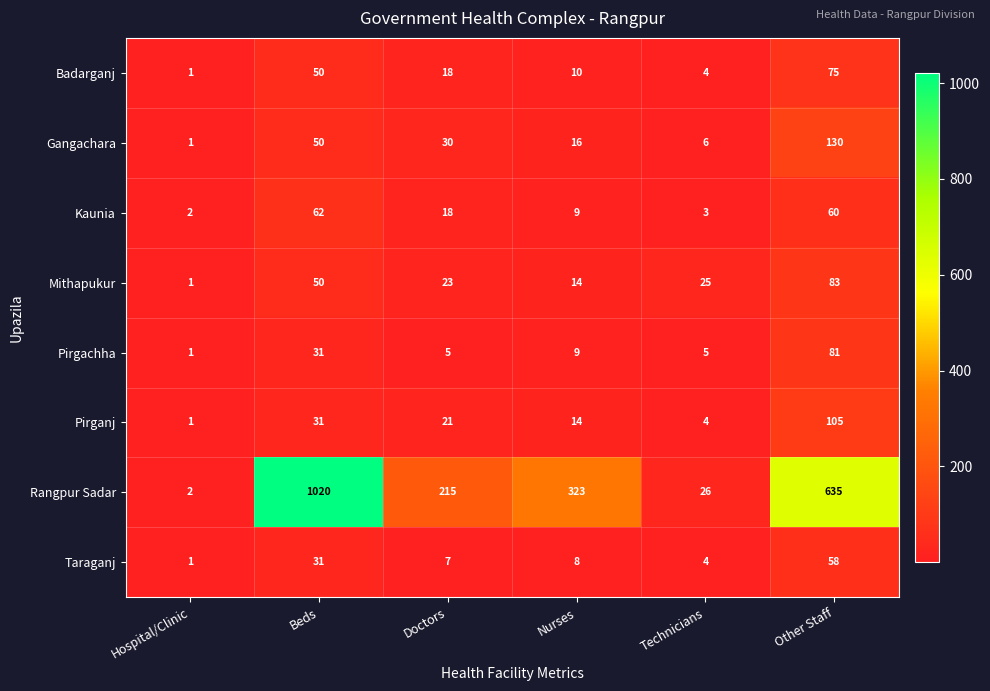

Where does the Kaunia series first go above 18?

Beds